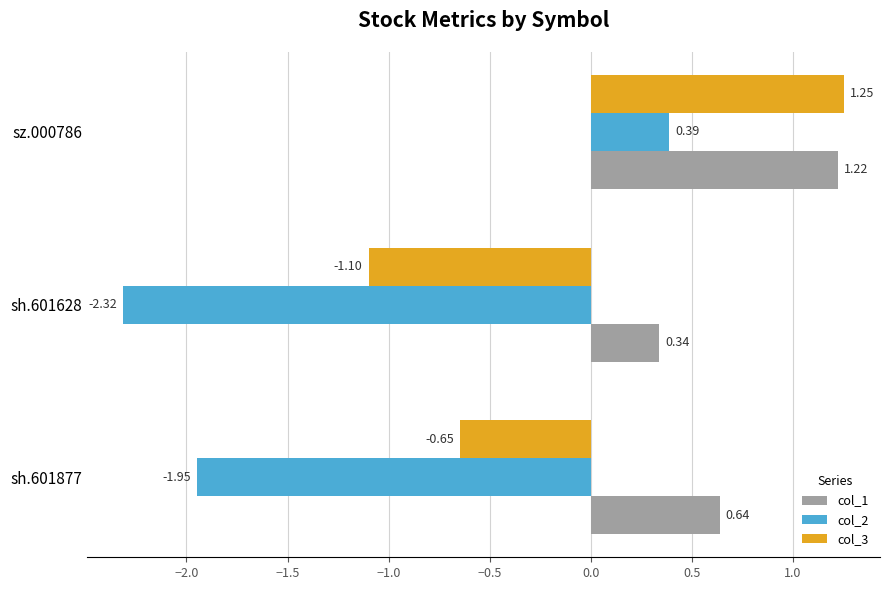

What is the sum of the col_1 values at sz.000786 and sh.601877?

1.9